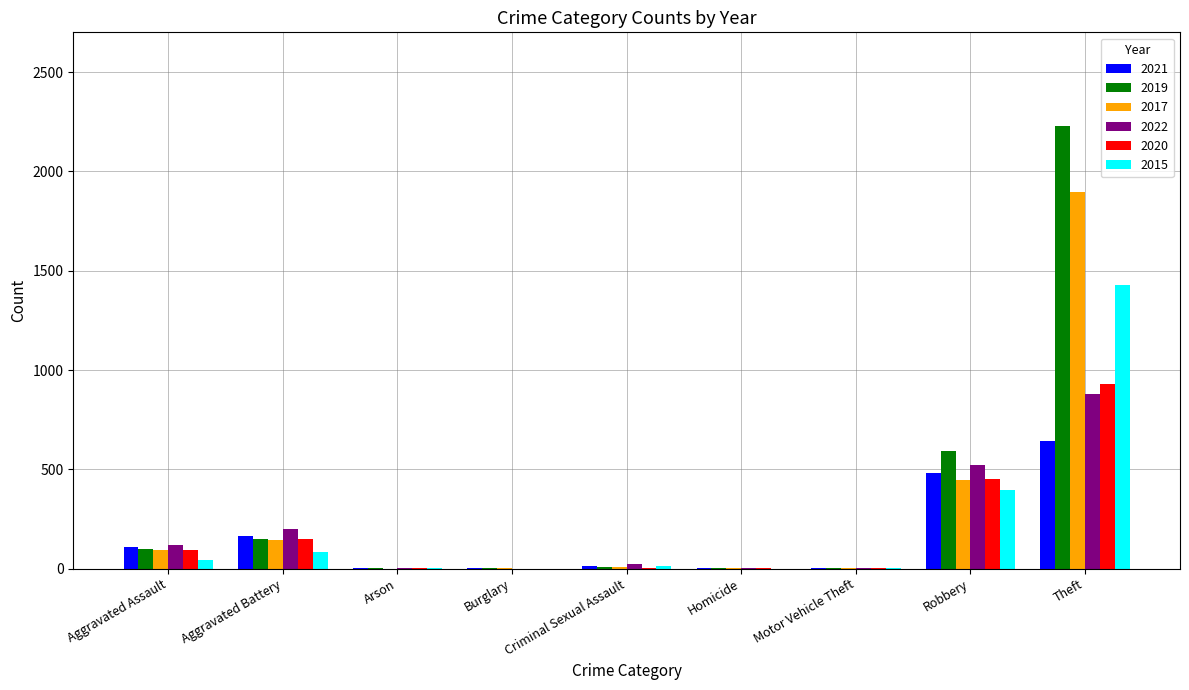

Which category has the highest value across all series?

Theft